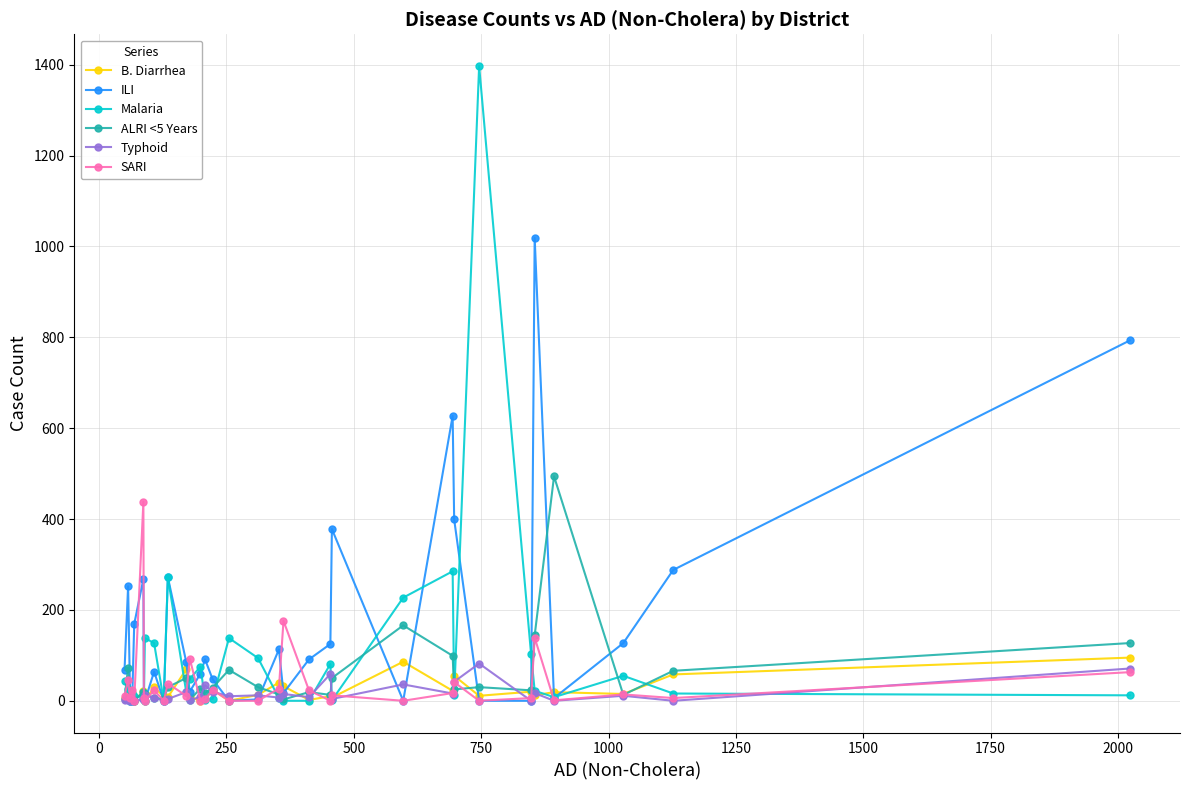

Which series has the largest total across all categories?

ILI